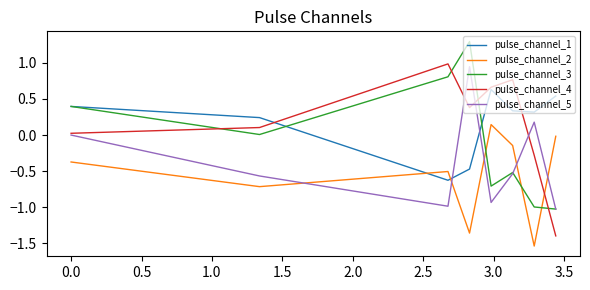

How many times do pulse_channel_2 and pulse_channel_3 cross each other?

3